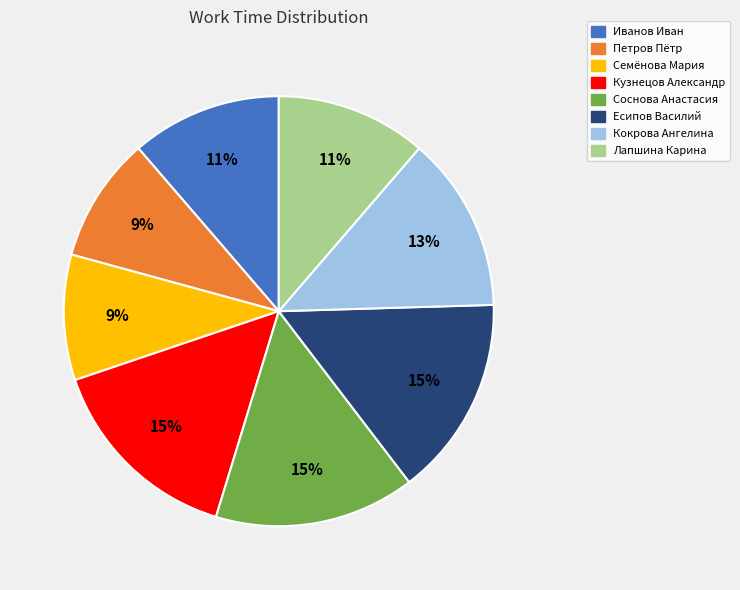

Between Лапшина Карина and Кузнецов Александр, which is larger?

Кузнецов Александр